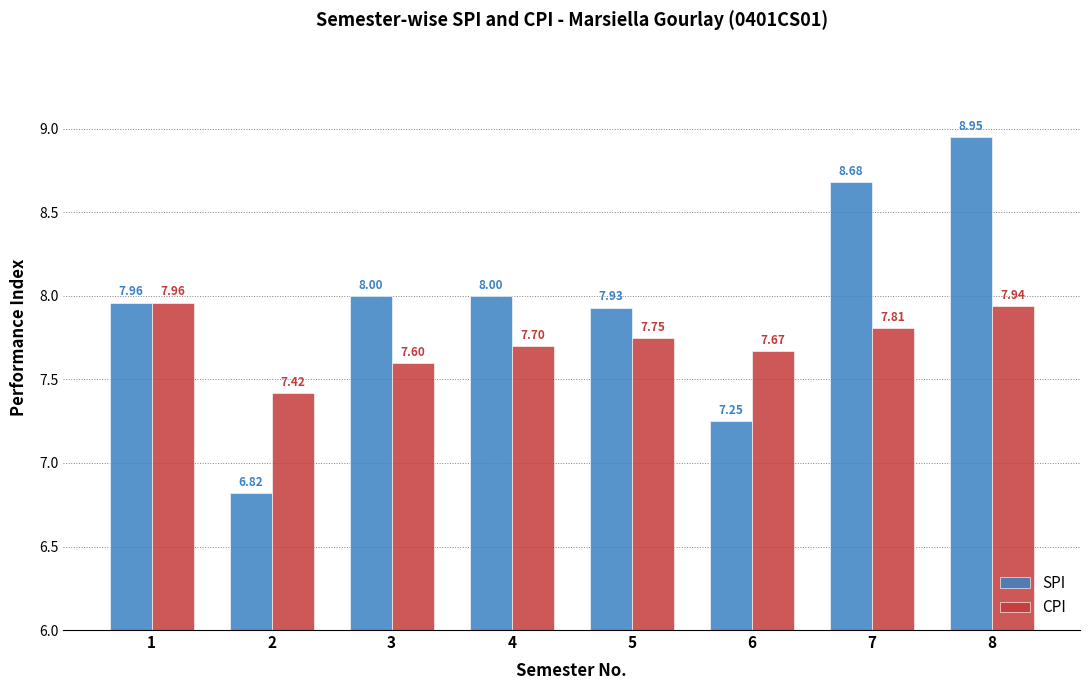

Which series has the largest total across all categories?

SPI